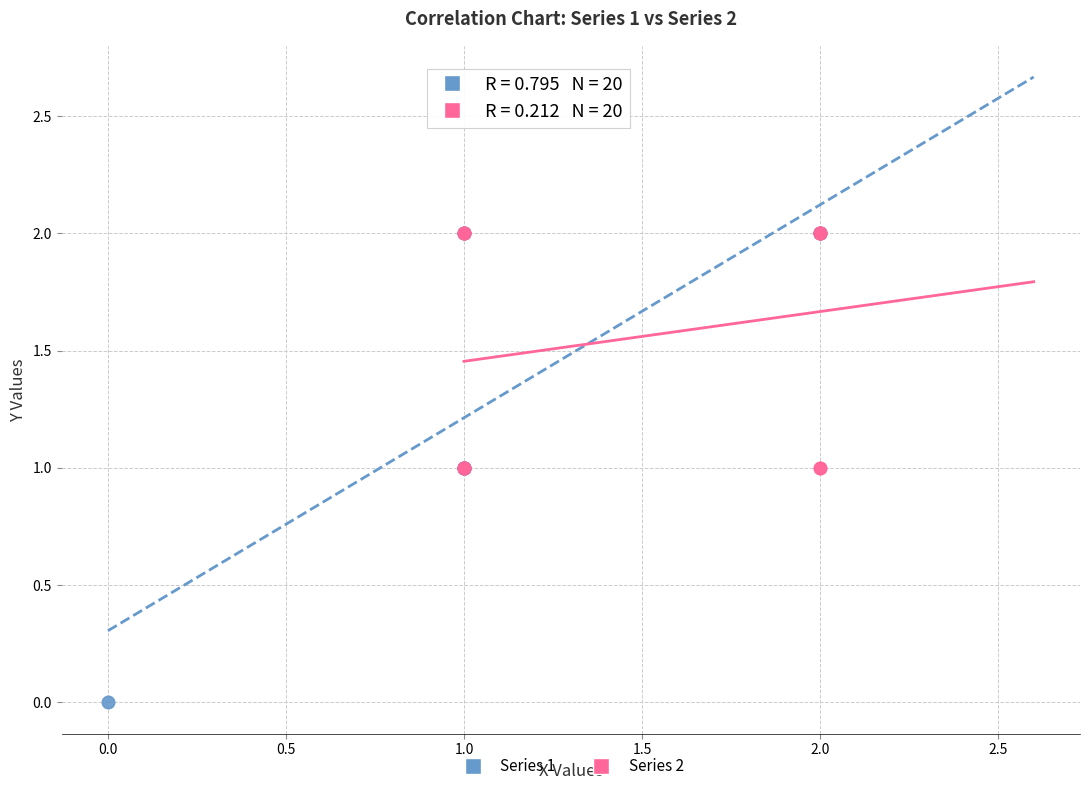

Which series has the widest spread of Y values?

Series 1